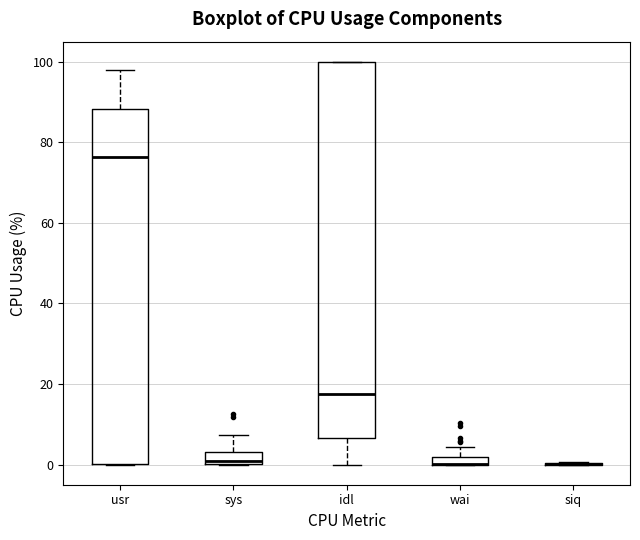

Which box is the tallest, from its lower edge to its upper edge?

idl